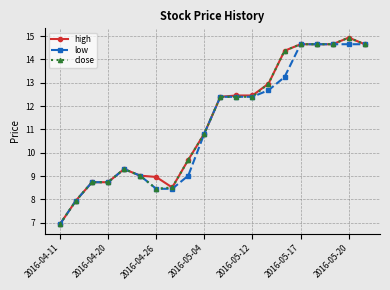

What is the greatest value displayed?

14.9